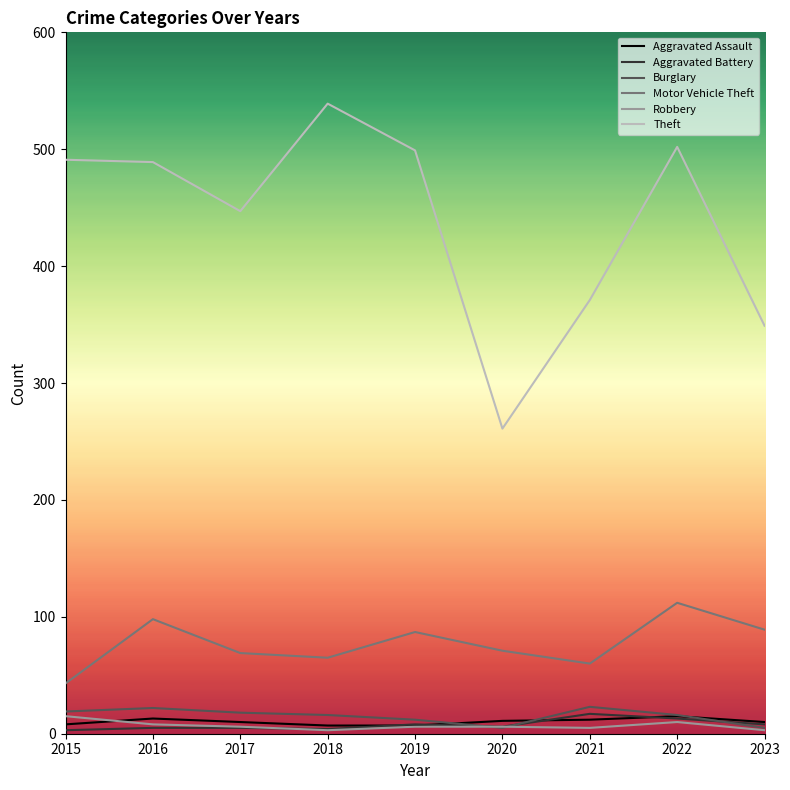

What is the difference between the highest and lowest values at 2016?

484